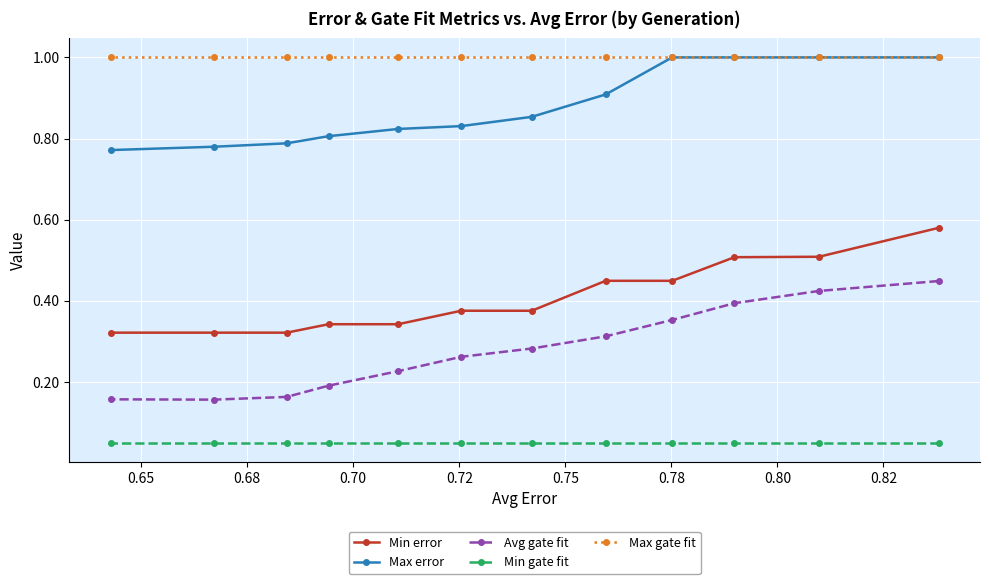

At how many categories does at least one series exceed 0?

12